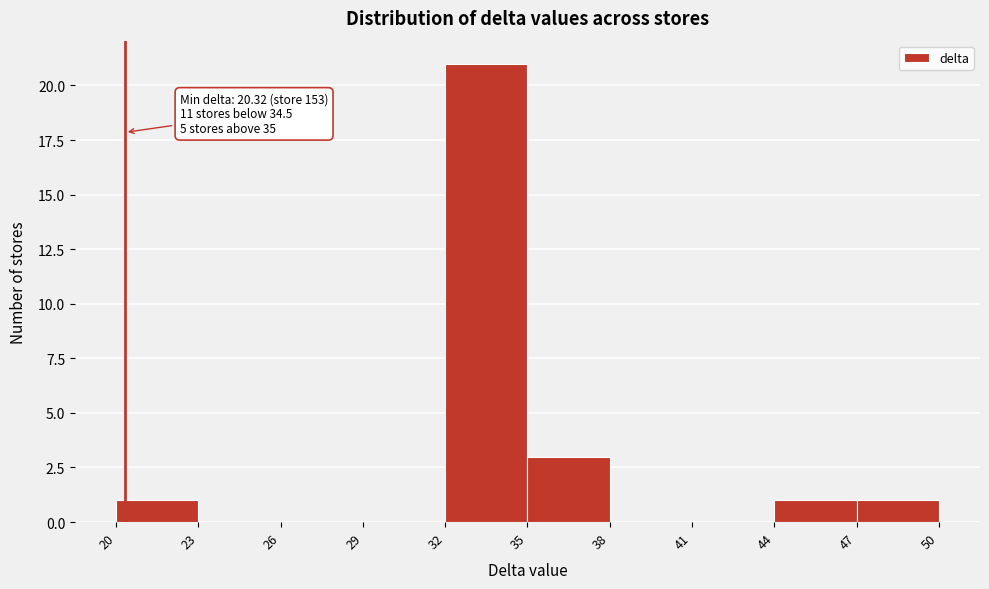

Which range on the x-axis has the tallest bar?

32 to 35